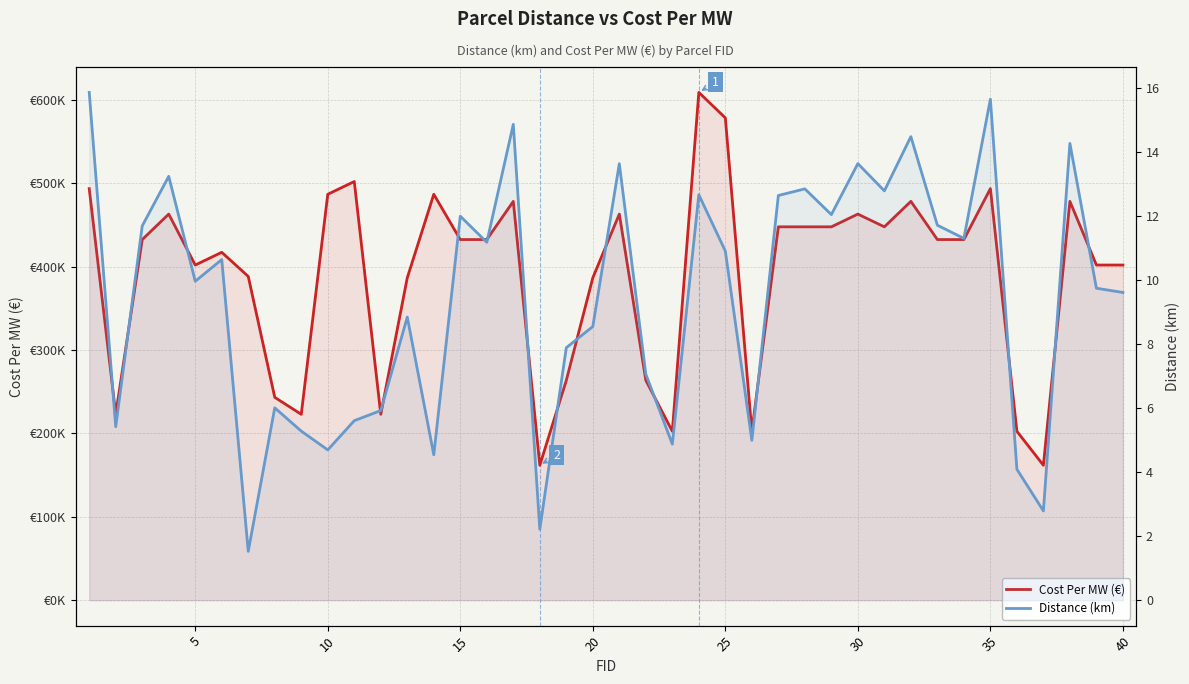

Which series has the largest range (max minus min)?

Cost Per MW (€)